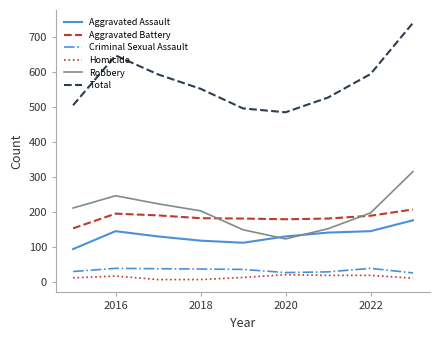

True or false: Robbery and Total intersect in this chart.

False